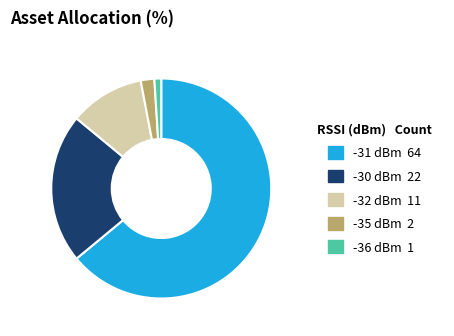

Rank the categories by value from highest to lowest.

-31, -30, -32, -35, -36